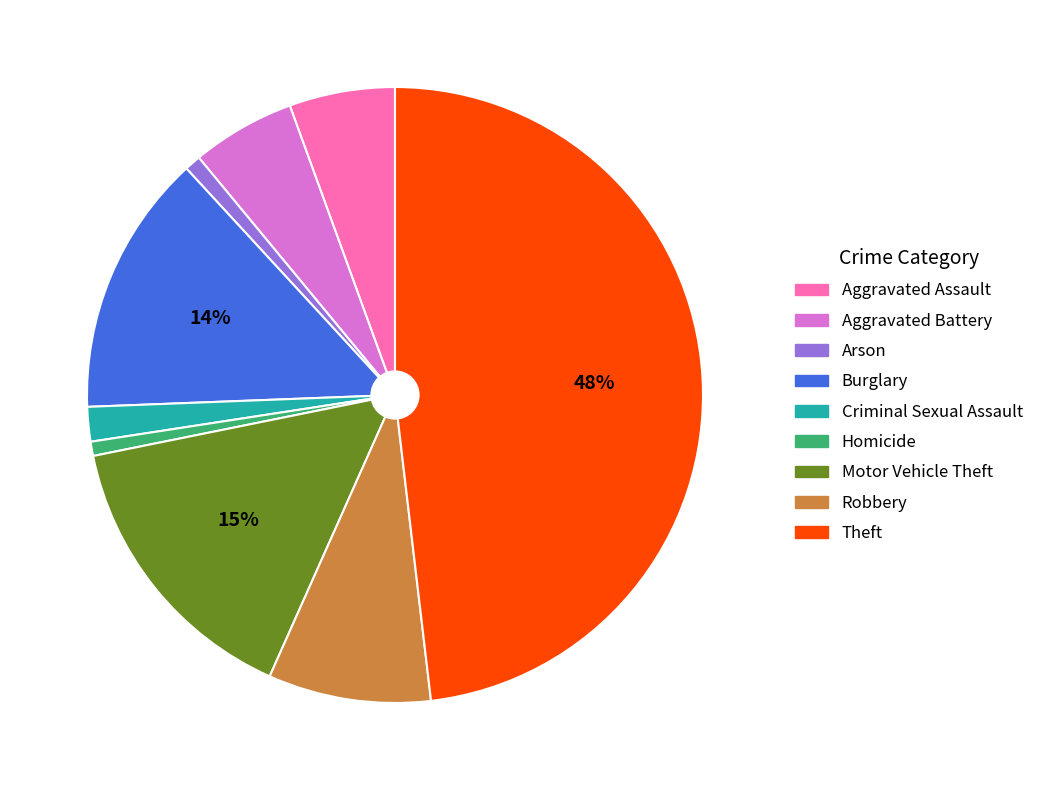

How many slices are in this pie chart?

9